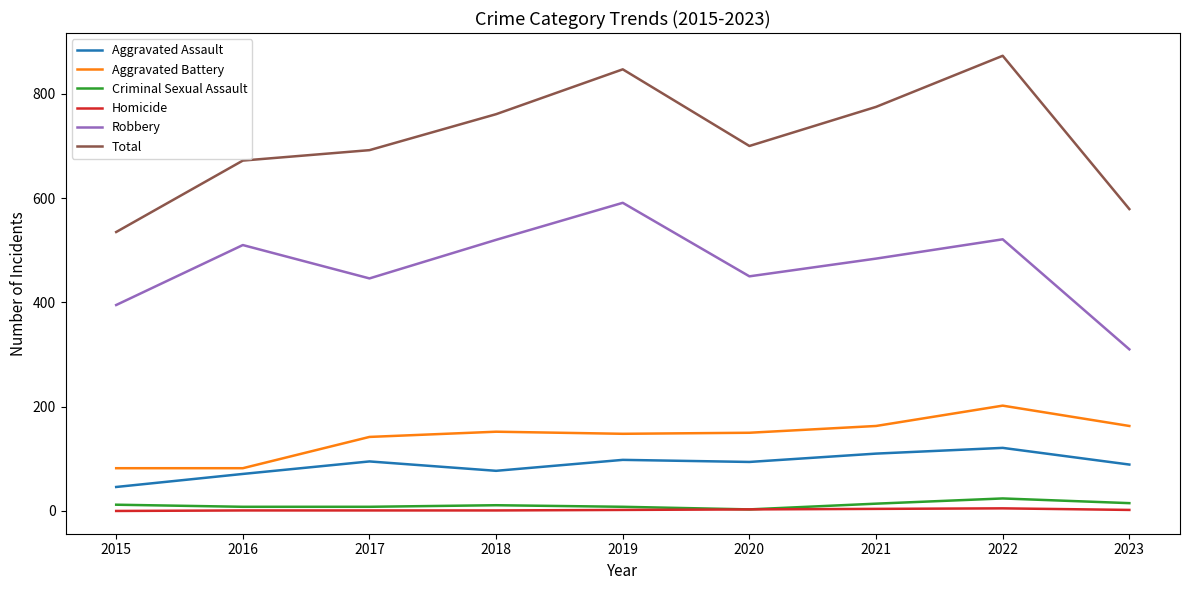

Is the value of Aggravated Battery at 2023 greater than the value of Robbery at 2016?

No